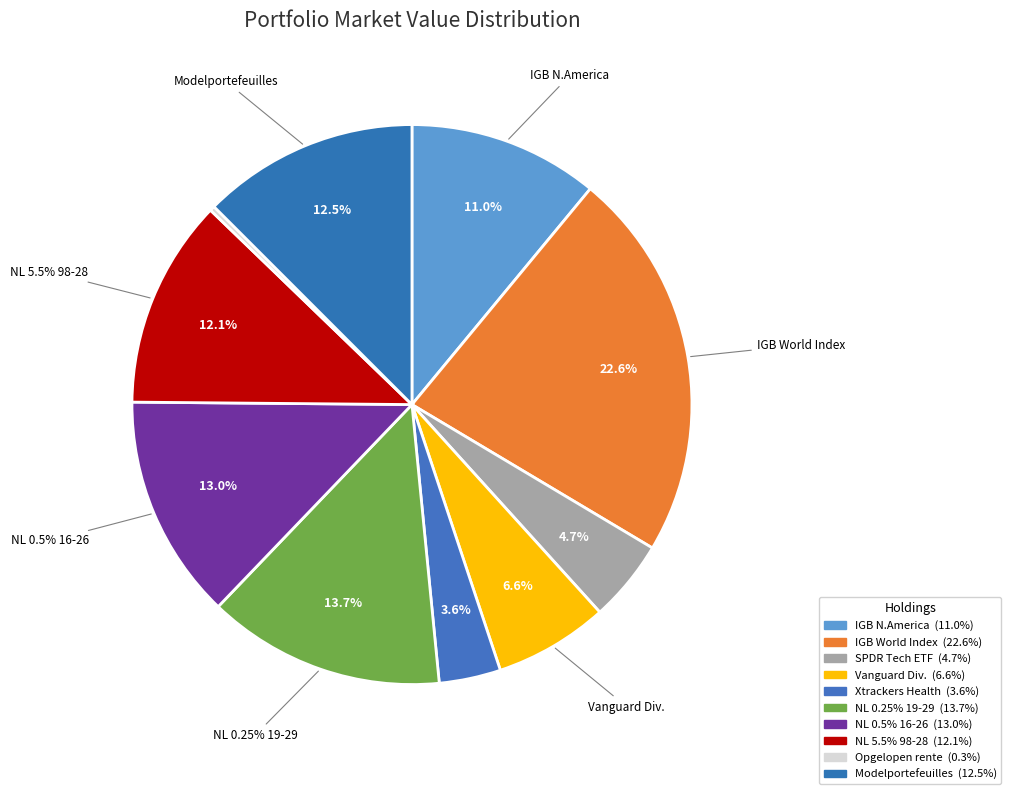

To the nearest percent, what portion does 5,5% Nederland 98-28 represent?

12%